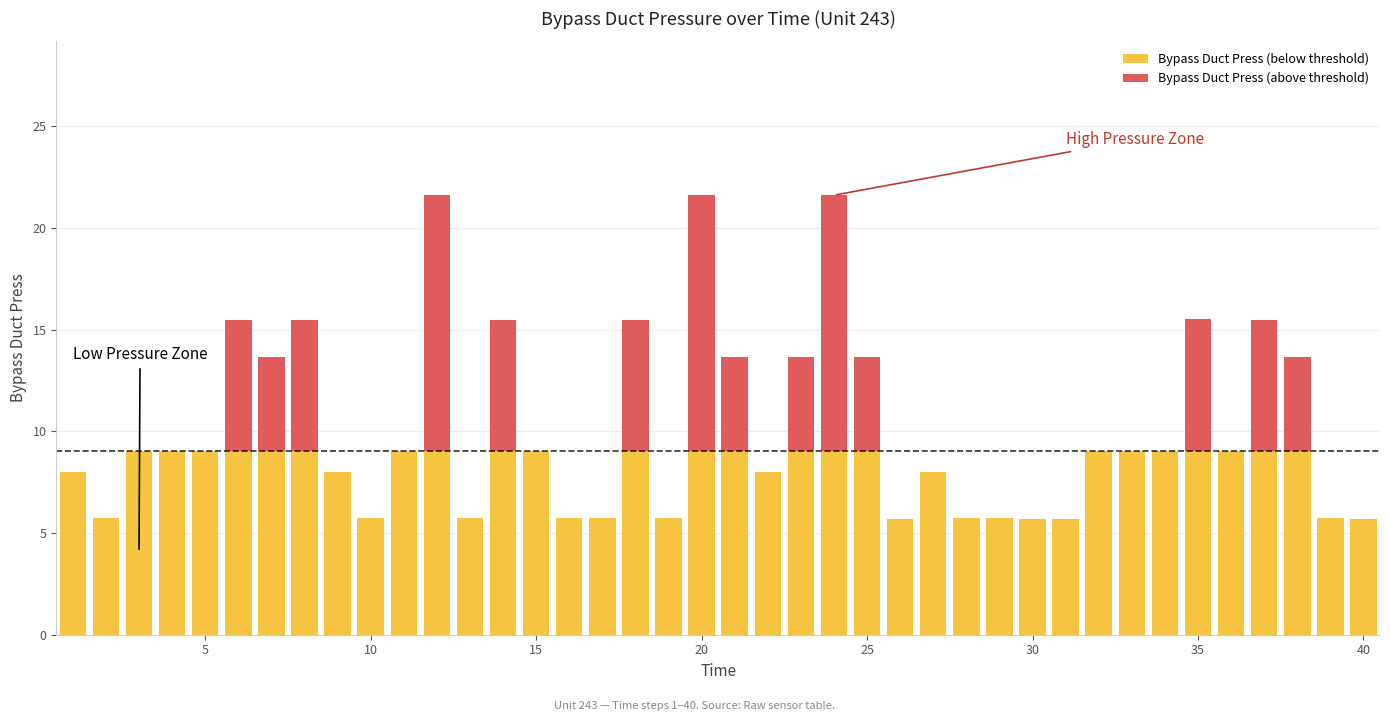

What is the difference between the maximum and minimum values in the Bypass Duct Press (above threshold) series?

12.6